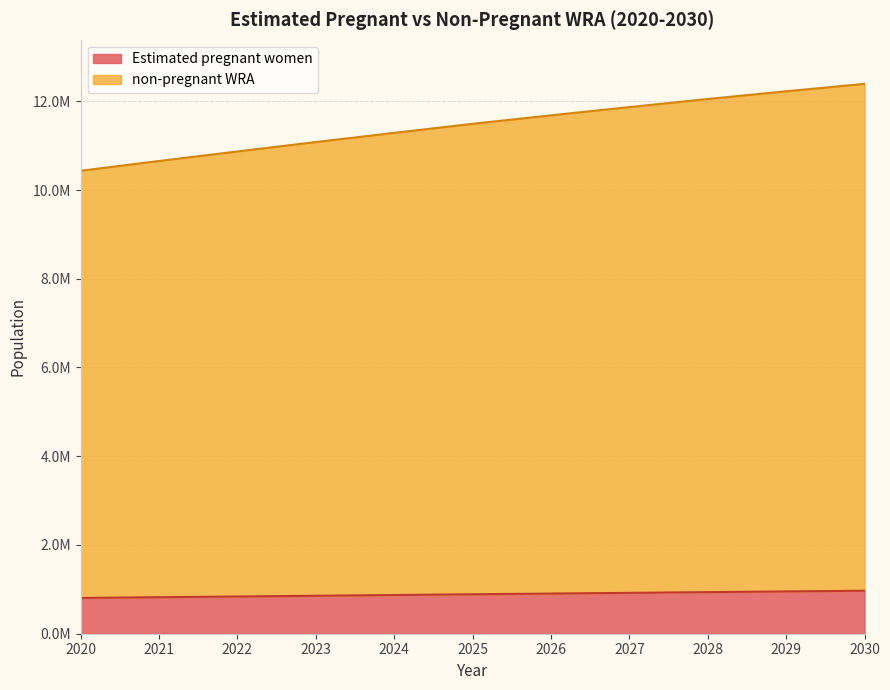

Reading left to right, list all the values displayed in this chart.

Estimated pregnant women: 806444.8	822571.2	838960.8	855543.1	872297.5	889060.5	905162.5	921245.6	937291.0	953234.0	969147.5
non-pregnant WRA: 10434000.0	10654000.0	10869000.0	11081000.0	11288000.0	11492000.0	11683000.0	11869000.0	12051000.0	12225000.0	12393000.0